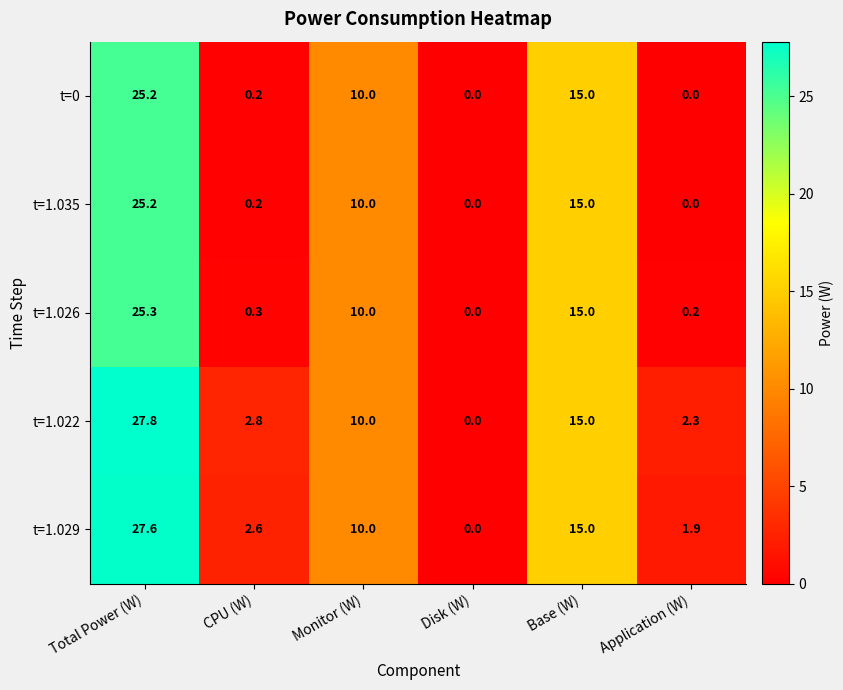

Where is t=1.035 nearest to the value 12?

Monitor (W)